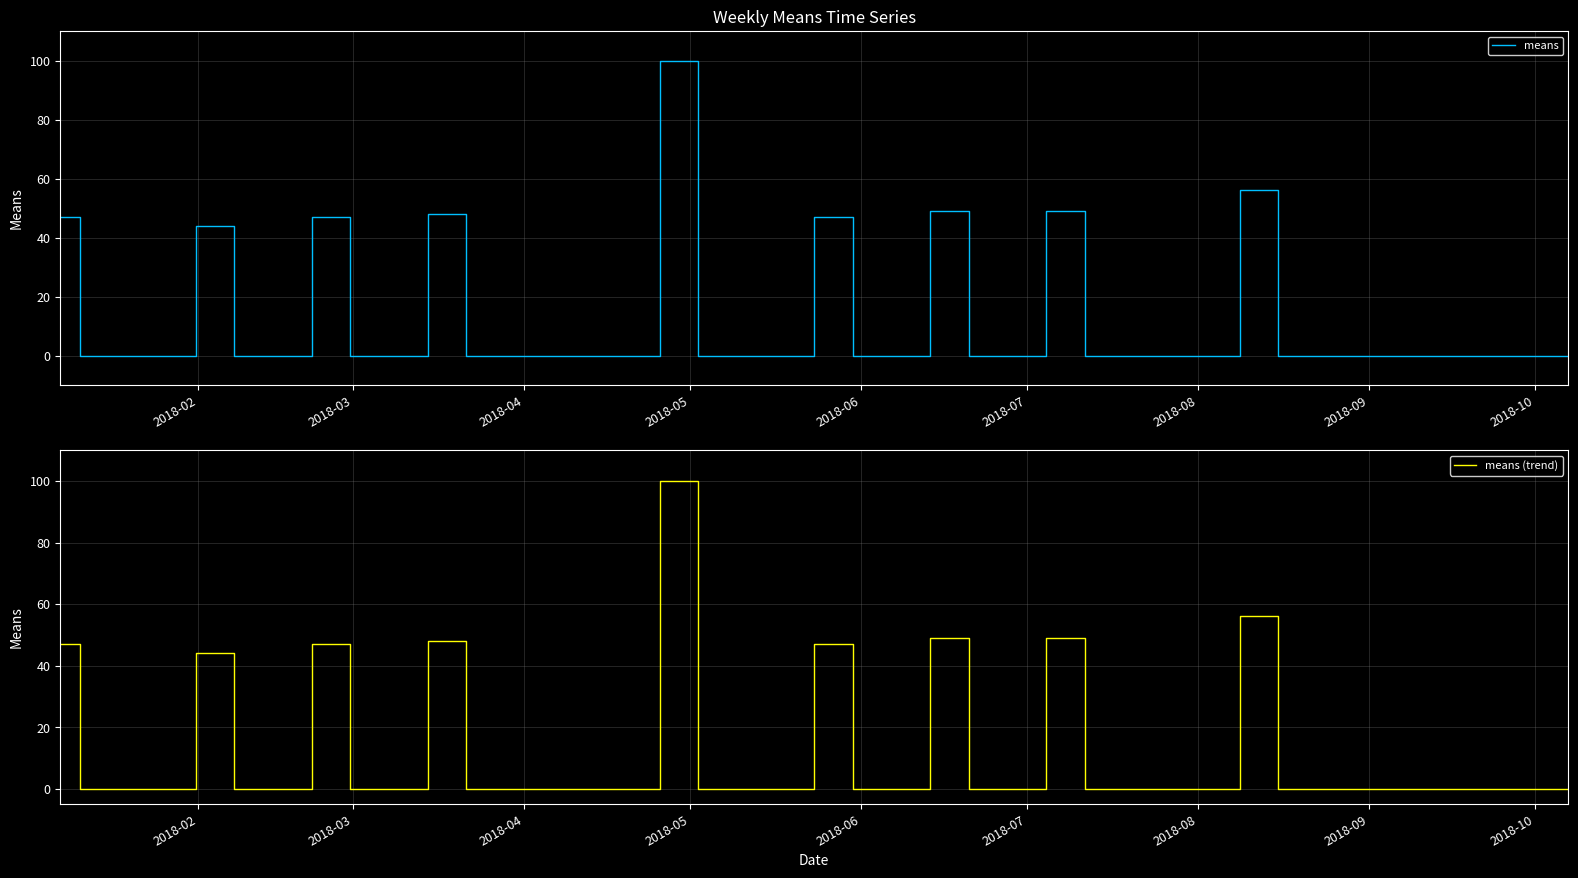

True or false: means and means (trend) intersect in this chart.

False